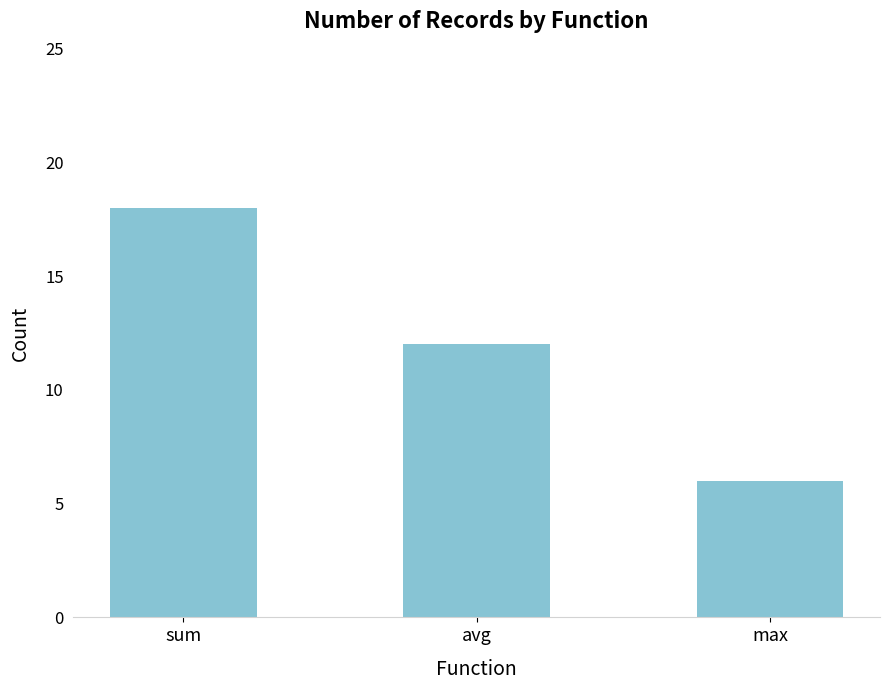

Which has a higher value, avg or sum?

sum